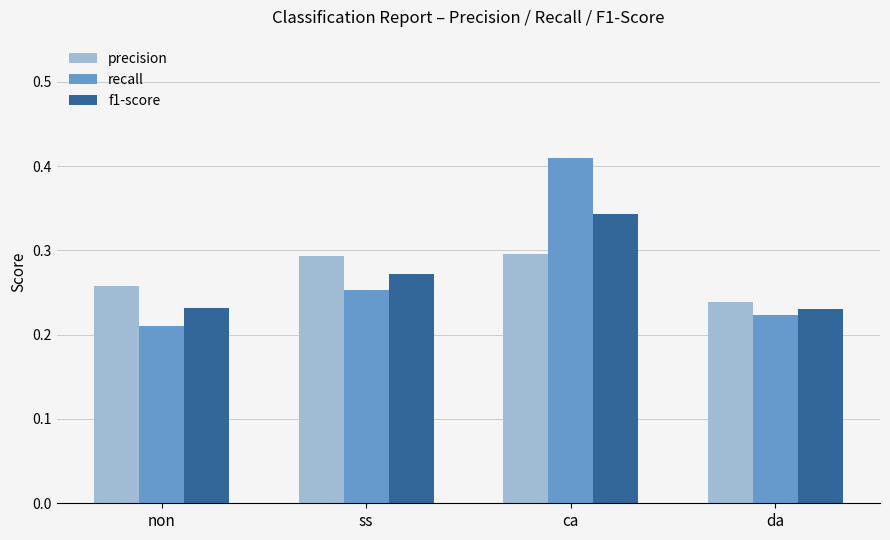

Which series has the widest spread of values?

recall